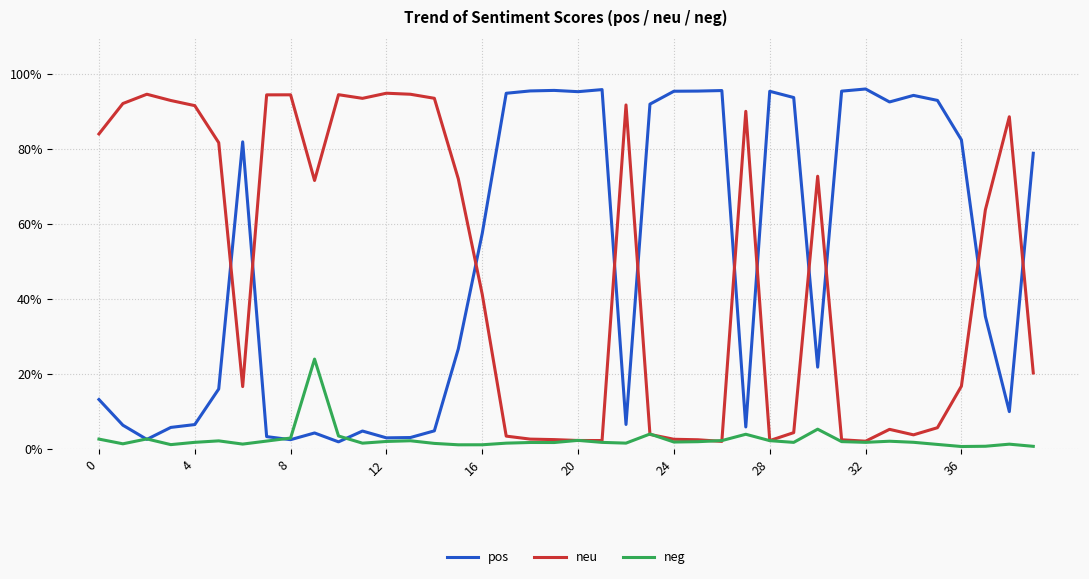

Rank the series by their maximum value, from lowest to highest.

neg, neu, pos